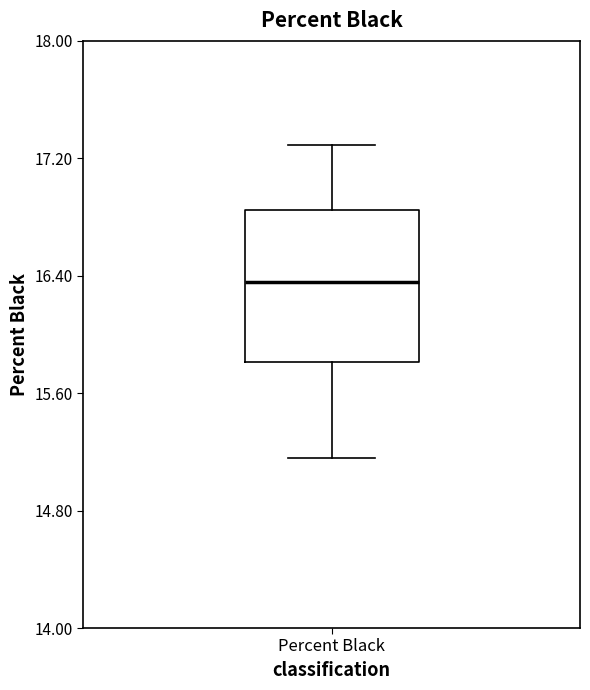

Transcribe this box plot: give where the median line is, the range the box spans, and where the two whiskers end, as read against the y-axis. The values are not printed on the chart, so give them approximately, as read against the axis.

median 16.4, box 15.8 to 16.9, whiskers 15.2 to 17.3